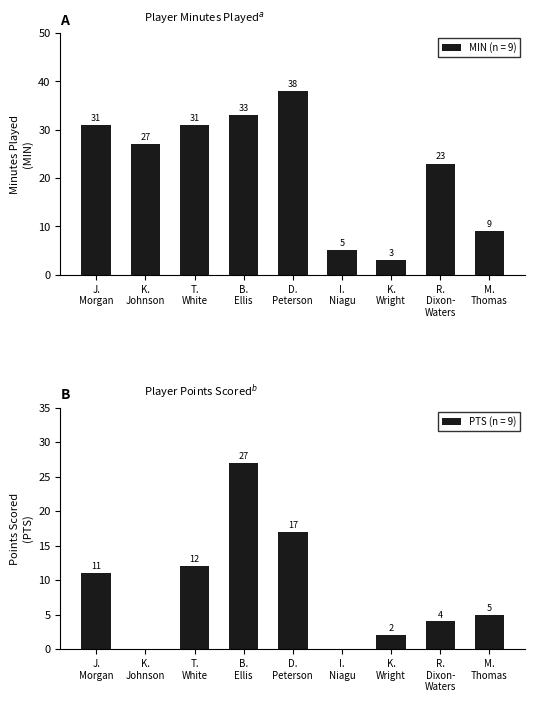

What is the average value of the MIN (n = 9) series?

22